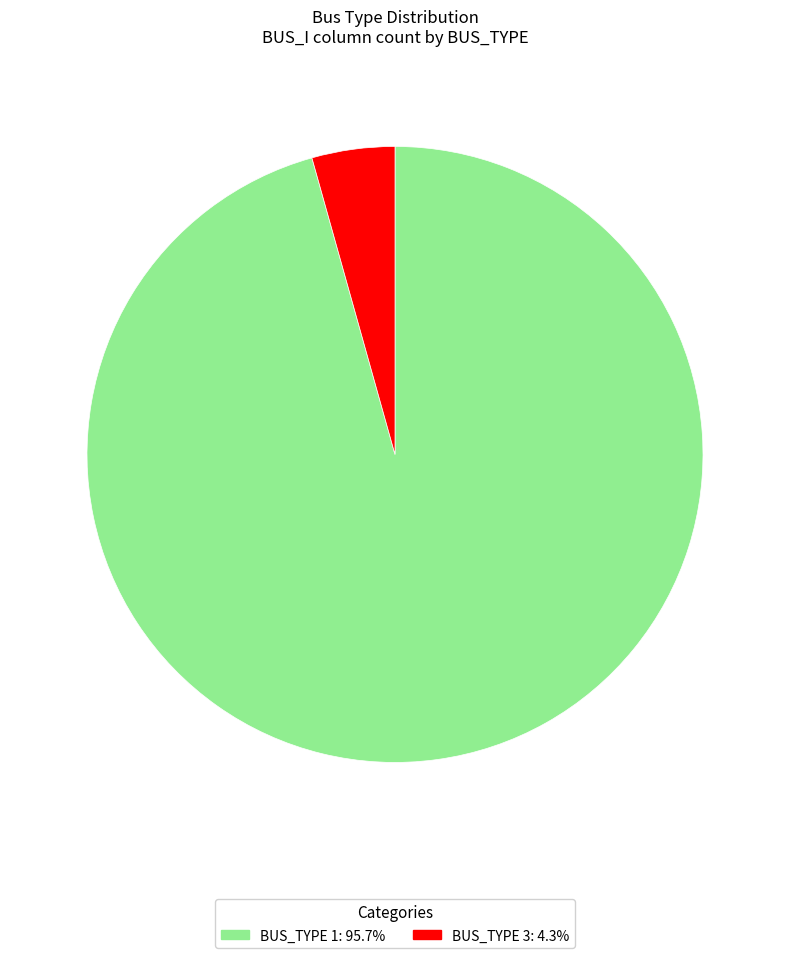

Is there a majority slice in this chart?

Yes